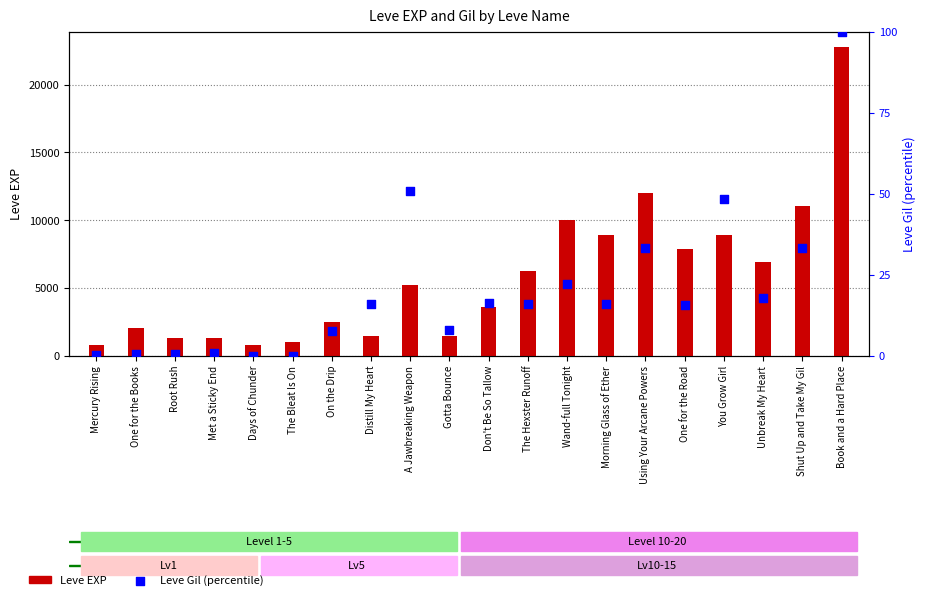

At how many categories does at least one series exceed 8468?

6